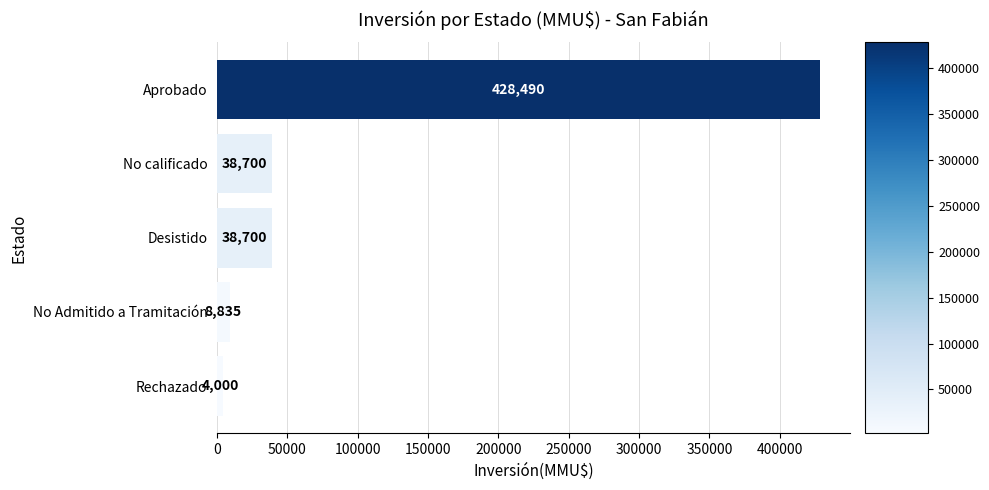

What is the value of the 4th bar from the top?

8835